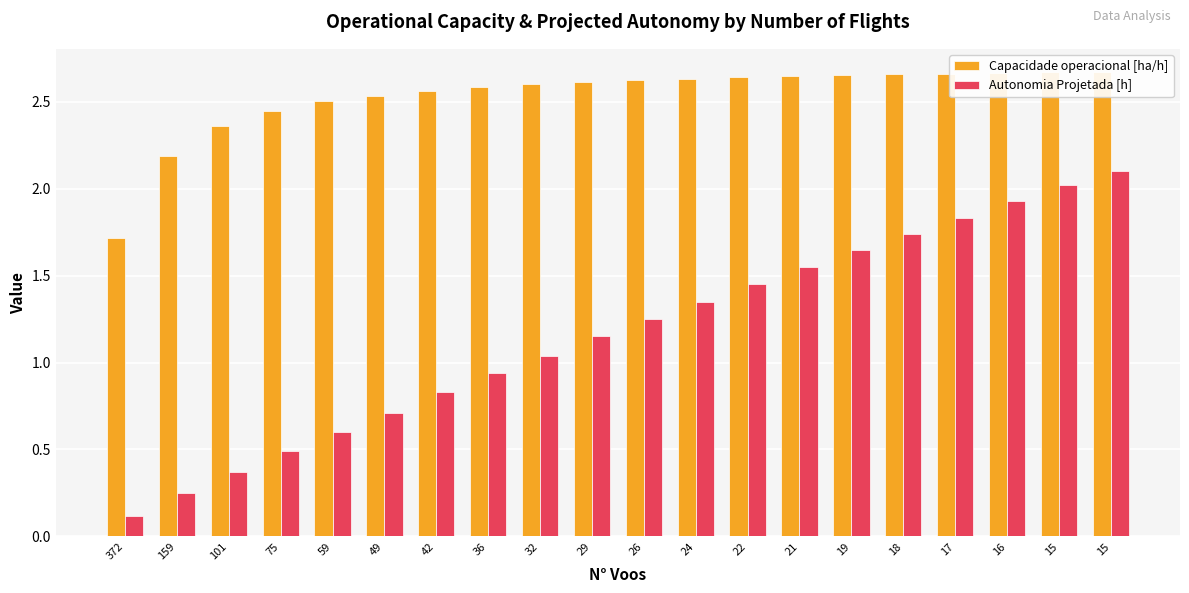

At which category is the sum across all series the highest?

15